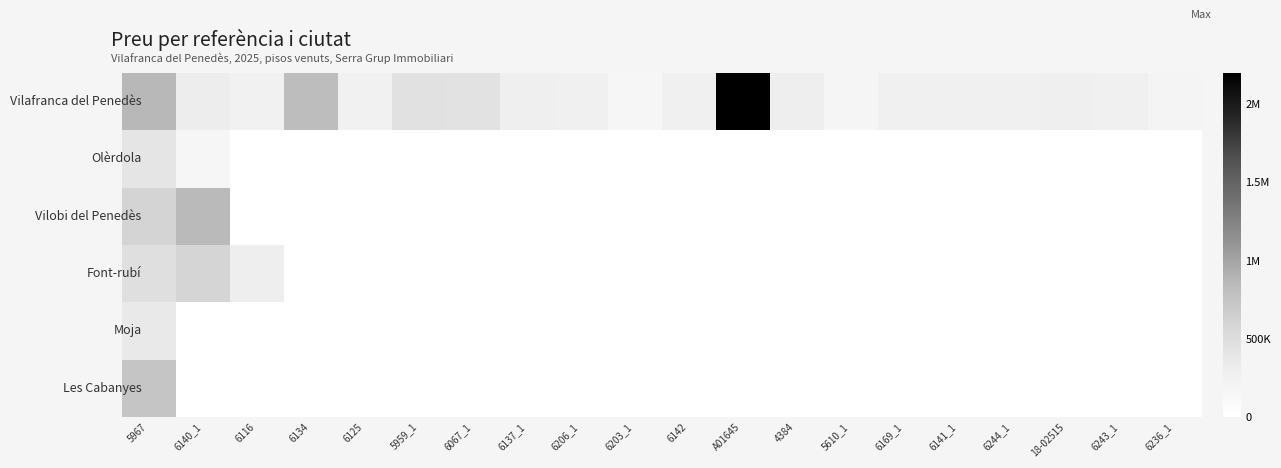

Which has a higher value, 6141_1 or 6137_1?

6137_1